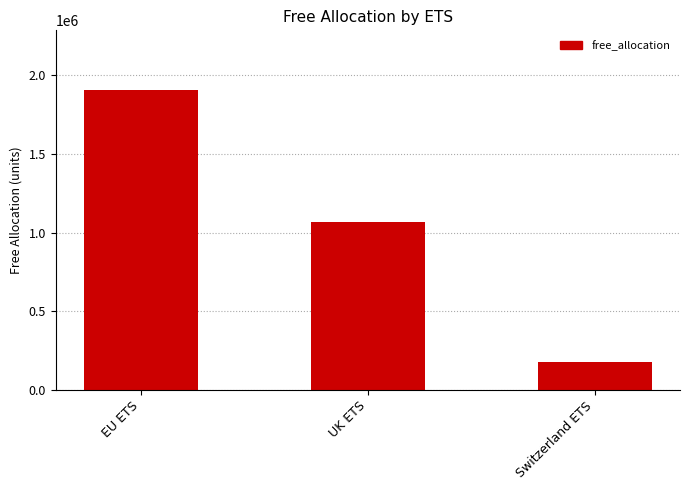

What is the label of the 2nd bar from the left?

UK ETS